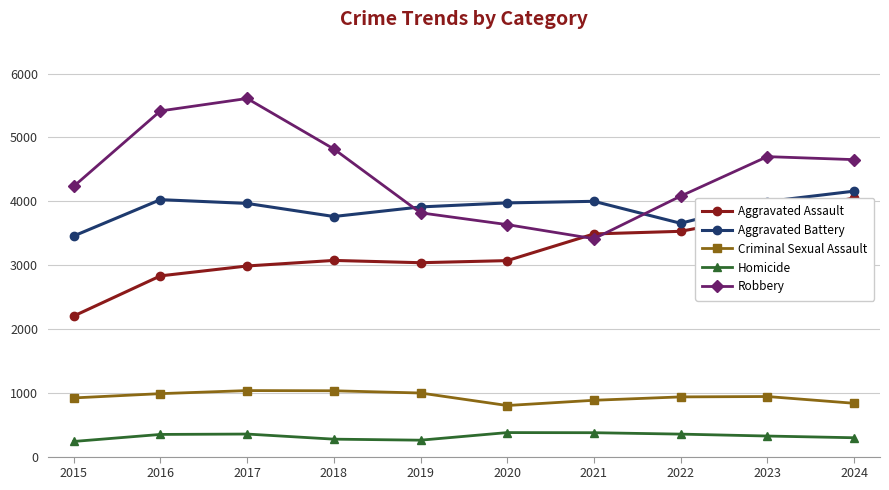

Does the chart display data point markers on the line(s)?

Yes